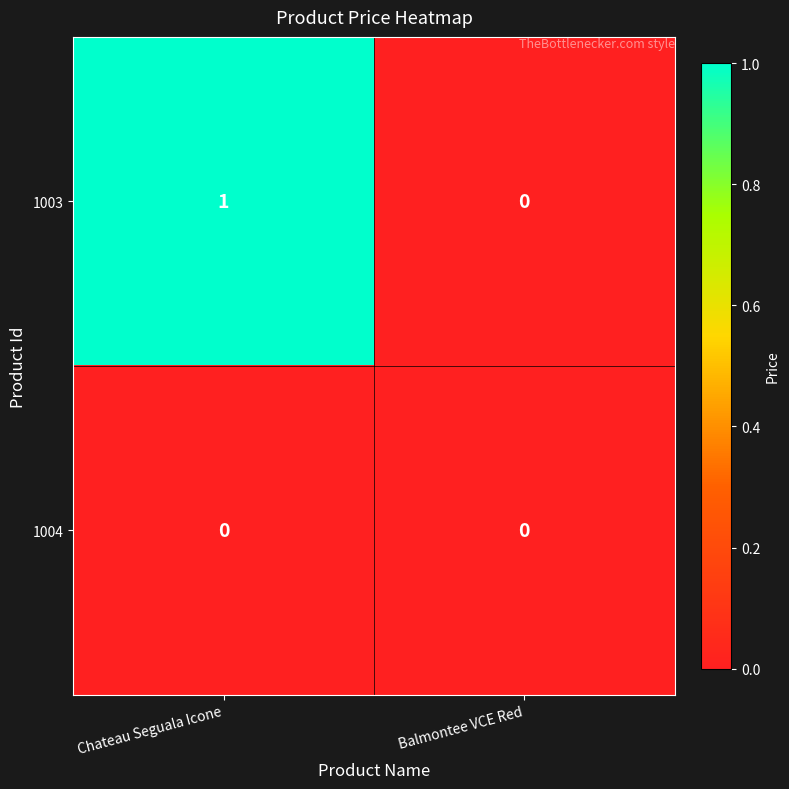

Reading left to right, transcribe all the data shown in this chart.

1003: 1	0
1004: 0	0